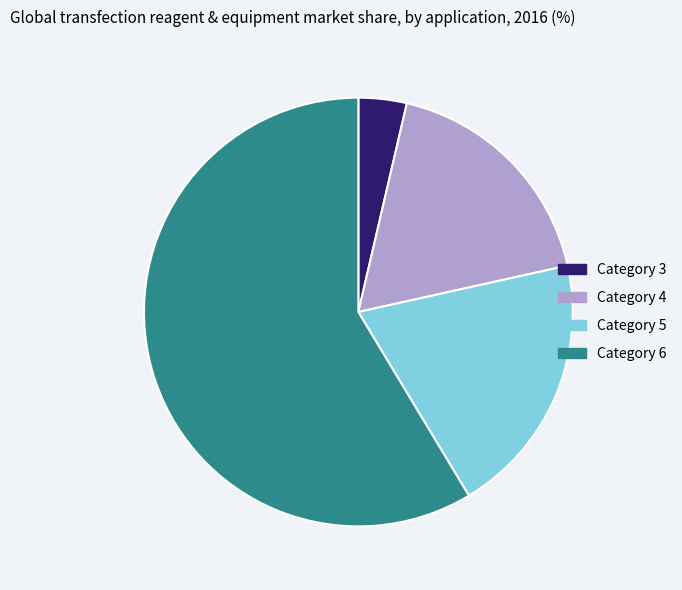

Is there a majority slice in this chart?

Yes